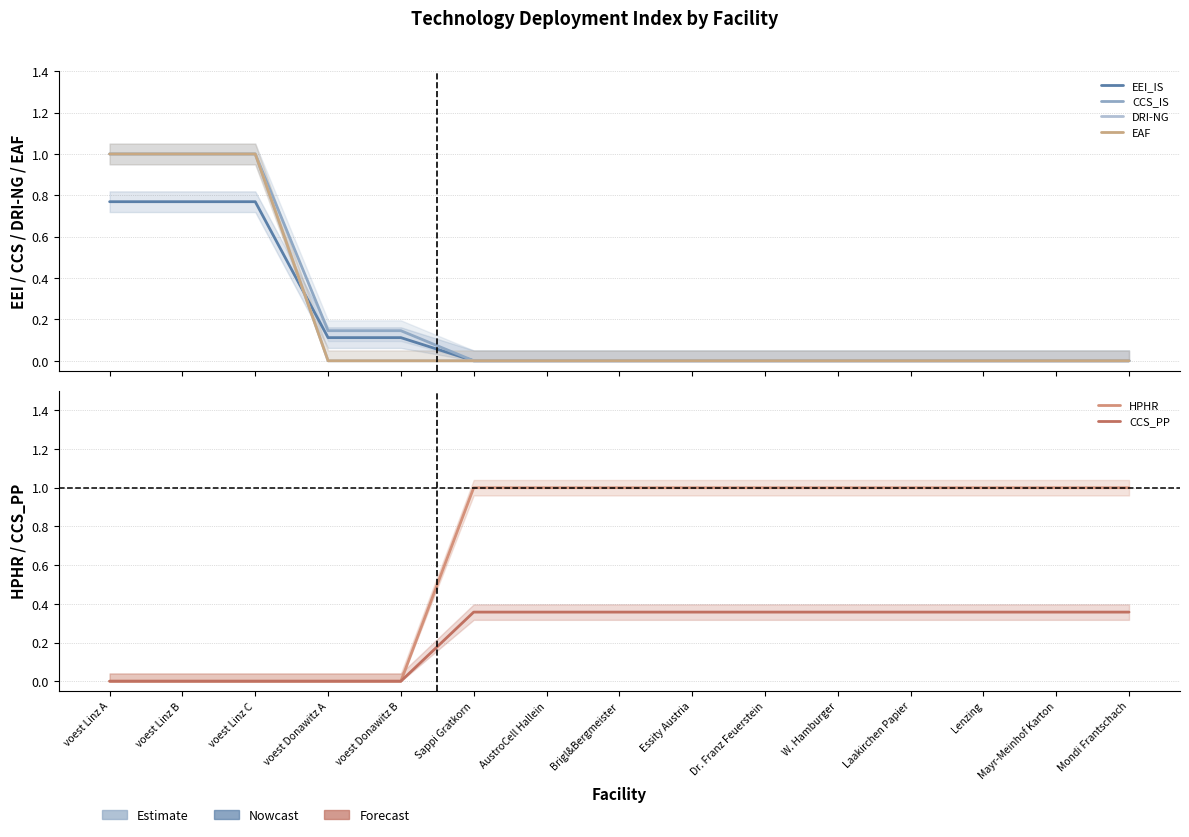

Reading left to right, list all the values displayed in this chart.

EEI_IS: voest Linz A=0.8	voest Linz B=0.8	voest Linz C=0.8	voest Donawitz A=0.1	voest Donawitz B=0.1	Sappi Gratkorn=0.0	AustroCell Hallein=0.0	Brigl&Bergmeister=0.0	Essity Austria=0.0	Dr. Franz Feuerstein=0.0	W. Hamburger=0.0	Laakirchen Papier=0.0	Lenzing=0.0	Mayr-Meinhof Karton=0.0	Mondi Frantschach=0.0
CCS_IS: voest Linz A=1.0	voest Linz B=1.0	voest Linz C=1.0	voest Donawitz A=0.1	voest Donawitz B=0.1	Sappi Gratkorn=0.0	AustroCell Hallein=0.0	Brigl&Bergmeister=0.0	Essity Austria=0.0	Dr. Franz Feuerstein=0.0	W. Hamburger=0.0	Laakirchen Papier=0.0	Lenzing=0.0	Mayr-Meinhof Karton=0.0	Mondi Frantschach=0.0
DRI-NG: voest Linz A=1.0	voest Linz B=1.0	voest Linz C=1.0	voest Donawitz A=0.0	voest Donawitz B=0.0	Sappi Gratkorn=0.0	AustroCell Hallein=0.0	Brigl&Bergmeister=0.0	Essity Austria=0.0	Dr. Franz Feuerstein=0.0	W. Hamburger=0.0	Laakirchen Papier=0.0	Lenzing=0.0	Mayr-Meinhof Karton=0.0	Mondi Frantschach=0.0
EAF: voest Linz A=1.0	voest Linz B=1.0	voest Linz C=1.0	voest Donawitz A=0.0	voest Donawitz B=0.0	Sappi Gratkorn=0.0	AustroCell Hallein=0.0	Brigl&Bergmeister=0.0	Essity Austria=0.0	Dr. Franz Feuerstein=0.0	W. Hamburger=0.0	Laakirchen Papier=0.0	Lenzing=0.0	Mayr-Meinhof Karton=0.0	Mondi Frantschach=0.0
HPHR: voest Linz A=0.0	voest Linz B=0.0	voest Linz C=0.0	voest Donawitz A=0.0	voest Donawitz B=0.0	Sappi Gratkorn=1.0	AustroCell Hallein=1.0	Brigl&Bergmeister=1.0	Essity Austria=1.0	Dr. Franz Feuerstein=1.0	W. Hamburger=1.0	Laakirchen Papier=1.0	Lenzing=1.0	Mayr-Meinhof Karton=1.0	Mondi Frantschach=1.0
CCS_PP: voest Linz A=0.0	voest Linz B=0.0	voest Linz C=0.0	voest Donawitz A=0.0	voest Donawitz B=0.0	Sappi Gratkorn=0.4	AustroCell Hallein=0.4	Brigl&Bergmeister=0.4	Essity Austria=0.4	Dr. Franz Feuerstein=0.4	W. Hamburger=0.4	Laakirchen Papier=0.4	Lenzing=0.4	Mayr-Meinhof Karton=0.4	Mondi Frantschach=0.4